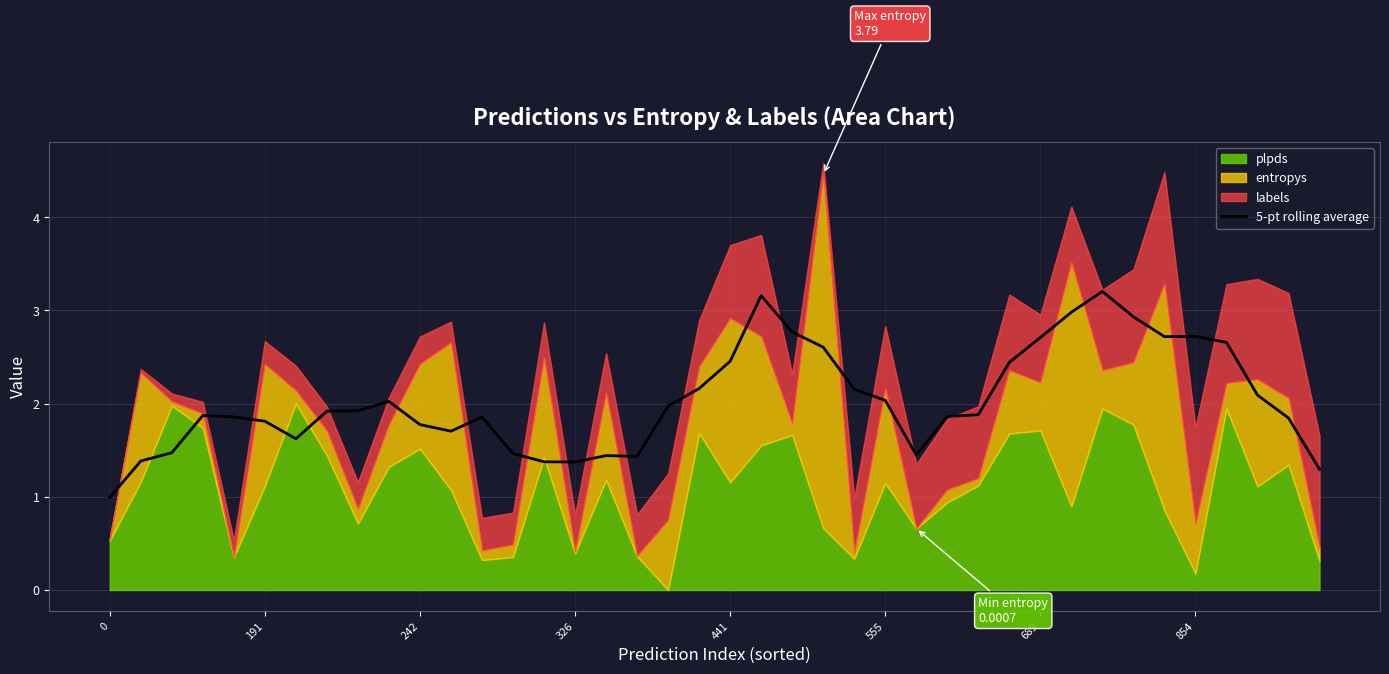

What is the highest value of the 5-pt rolling average series?

3.2